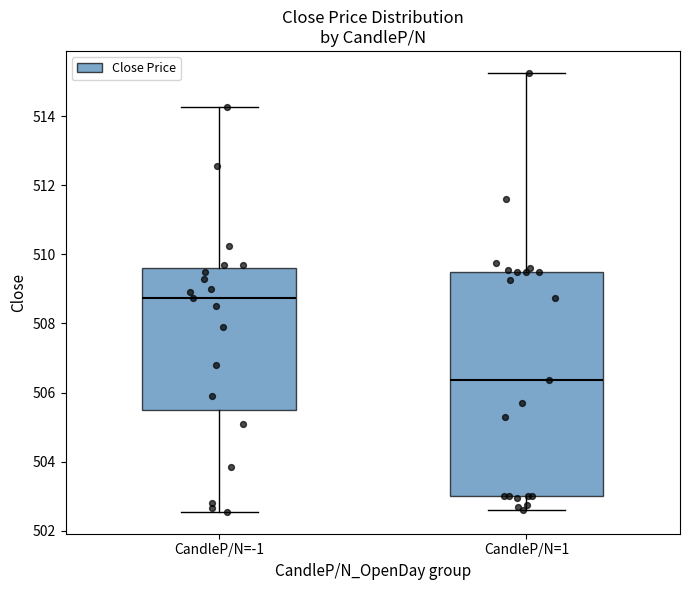

Where does the median line of the box for CandleP/N=-1 sit on the y-axis? The values are not printed on the chart, so give them approximately, as read against the axis.

508.8